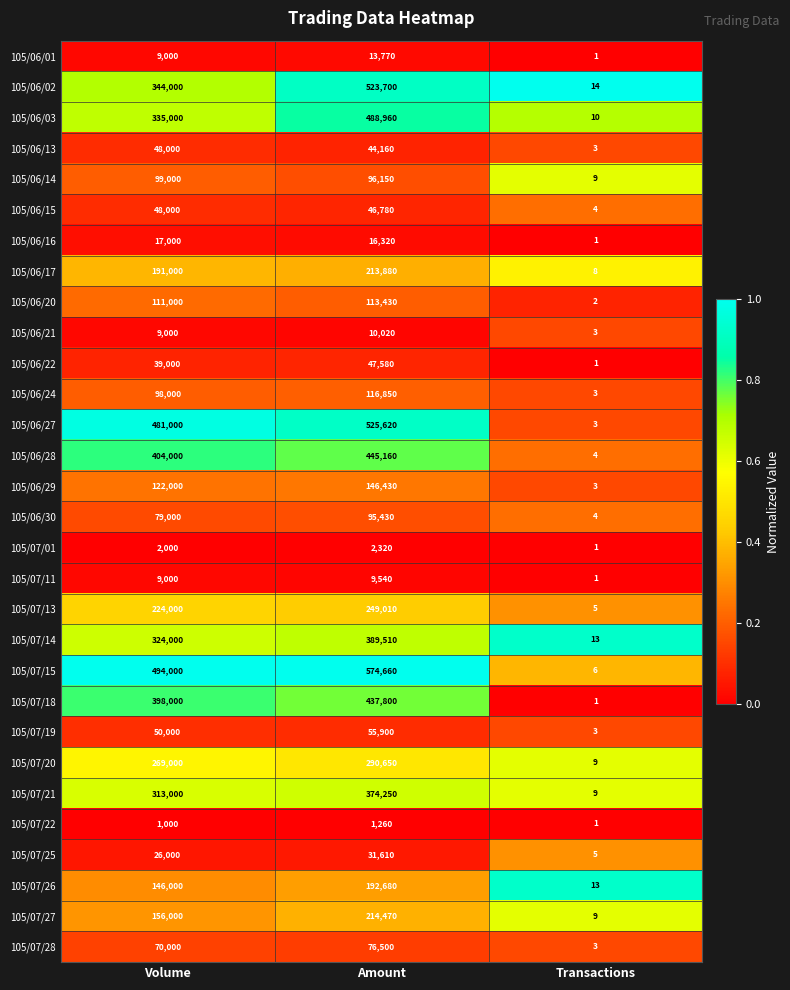

Is it true that 105/06/27 equals 1 at Transactions?

False